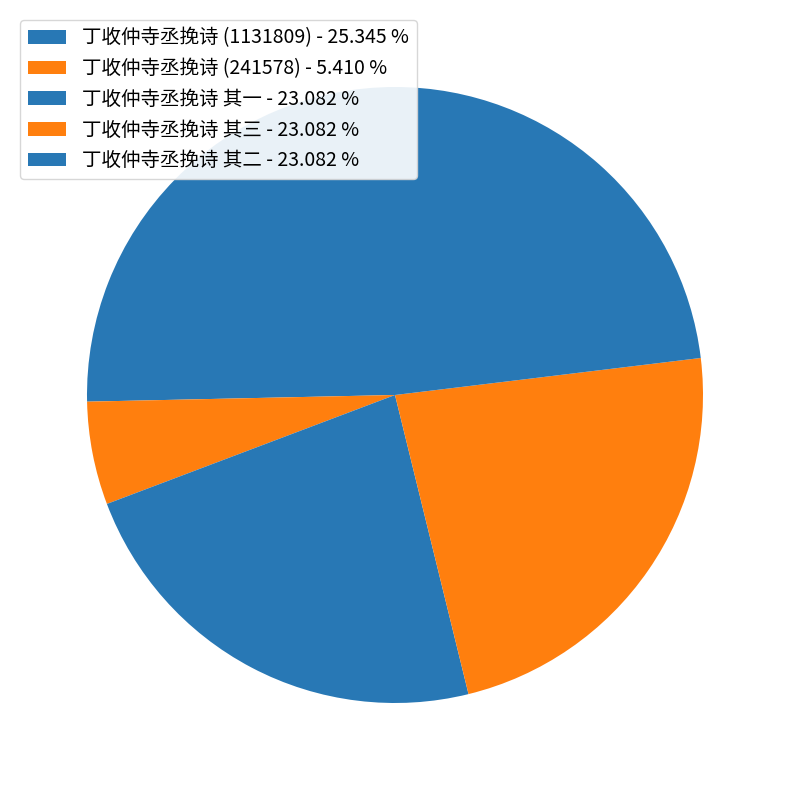

Is it true that 丁收仲寺丞挽诗 (241578) is 5% of the pie?

True